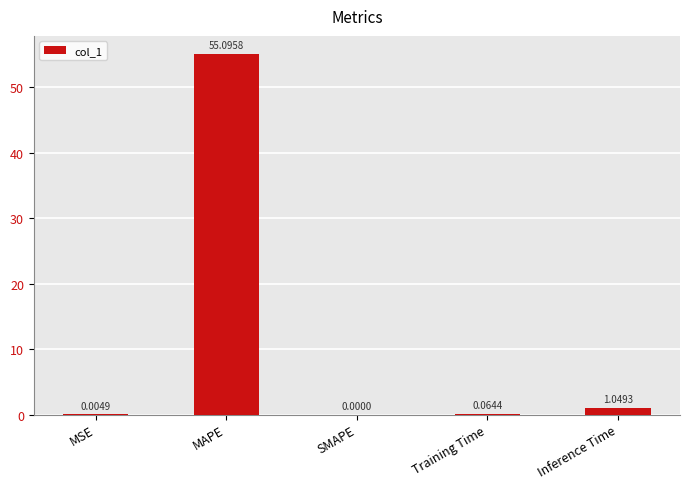

Is it true that the value at MAPE is 55.1?

True